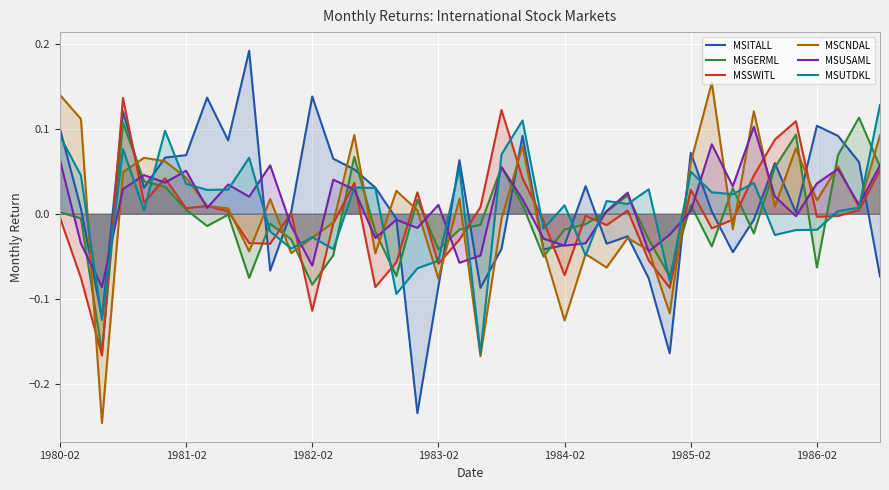

Which series ends up on top after the final intersection of MSUTDKL and MSGERML?

MSUTDKL